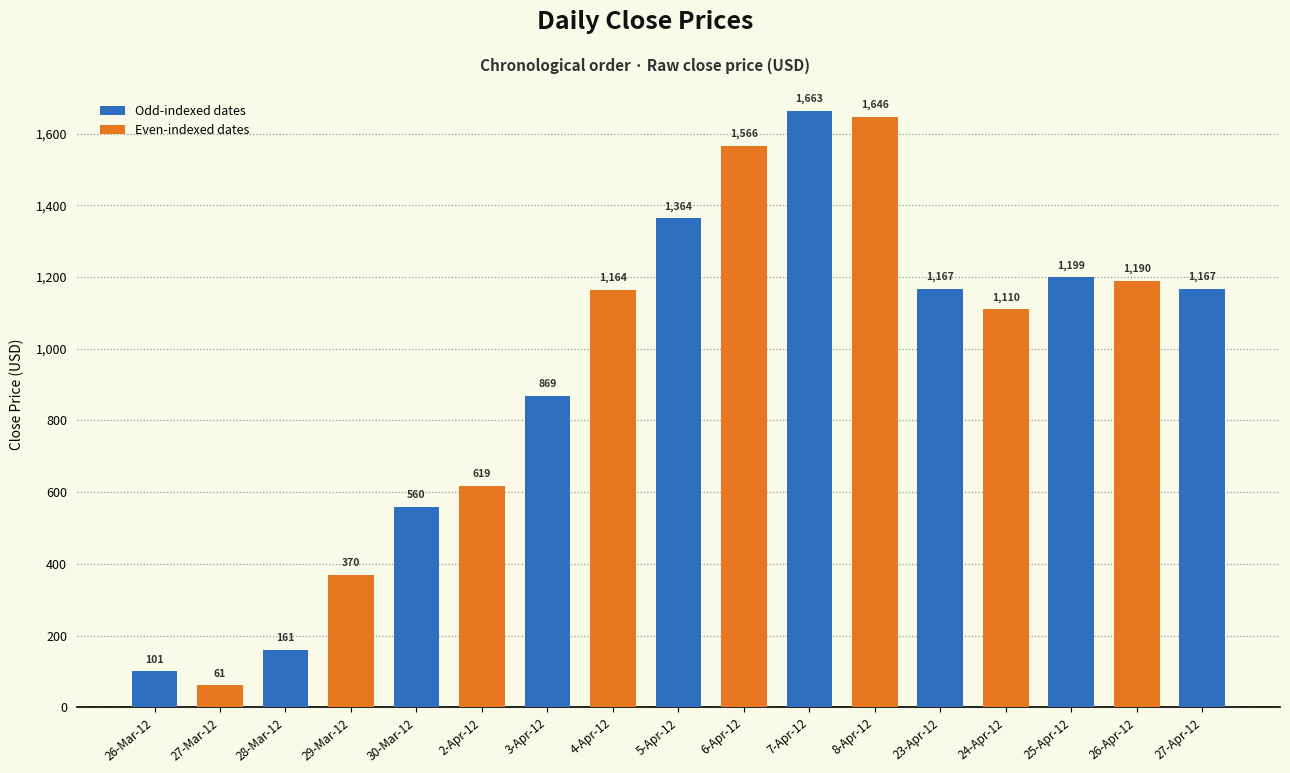

Which label corresponds to the largest value in the chart?

7-Apr-12